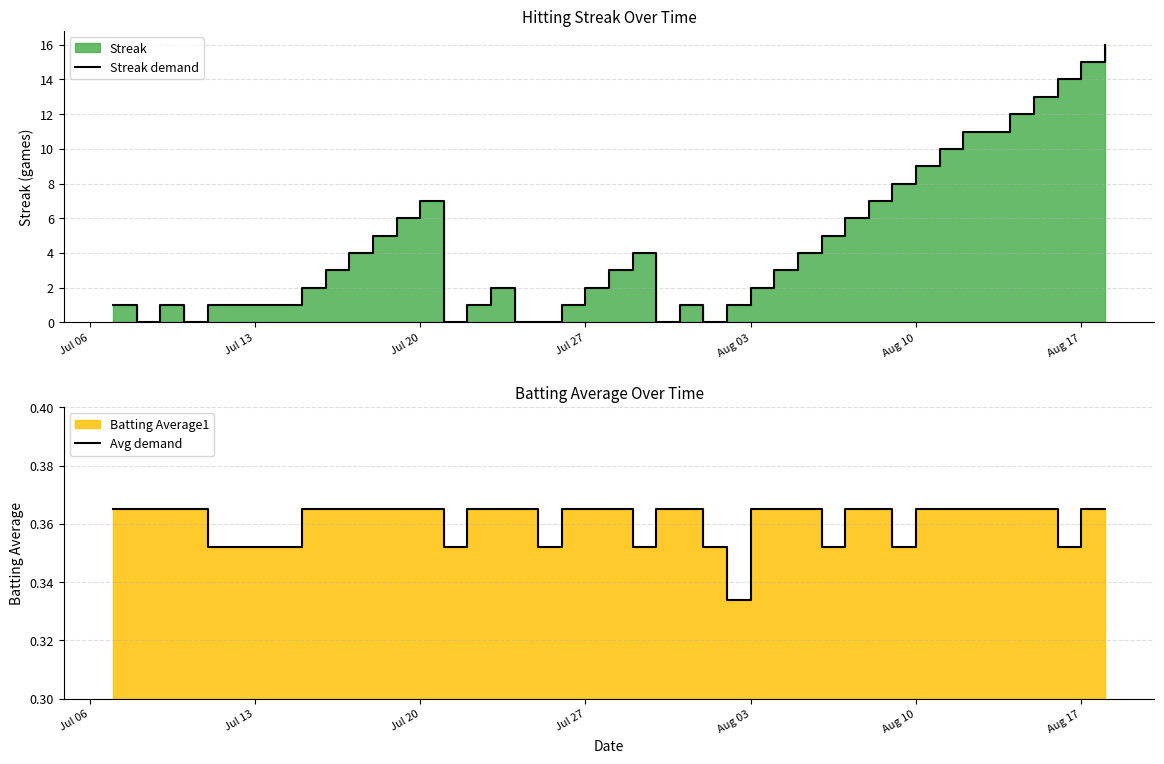

At how many categories does at least one series exceed 13?

3